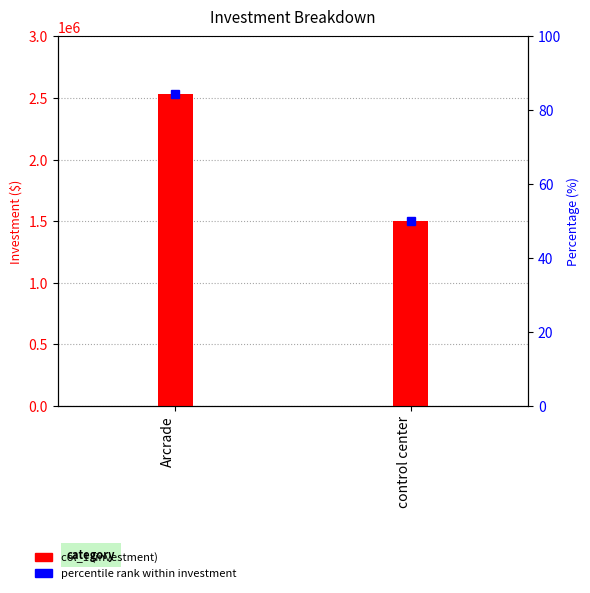

Rank the categories by value from highest to lowest.

Arcrade, control center